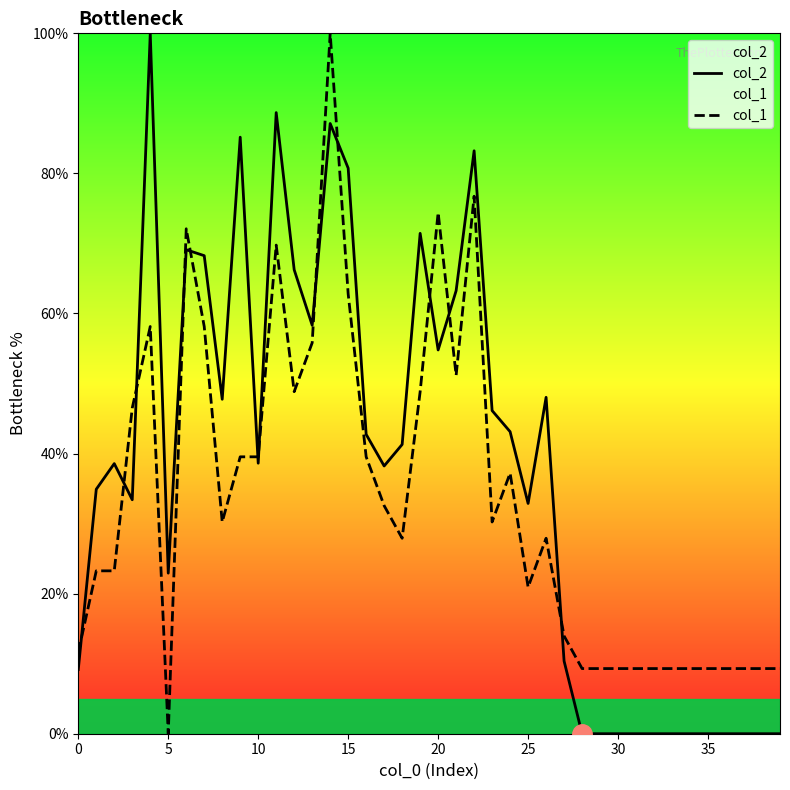

What is the approximate value of col_1 at 15?

62.8